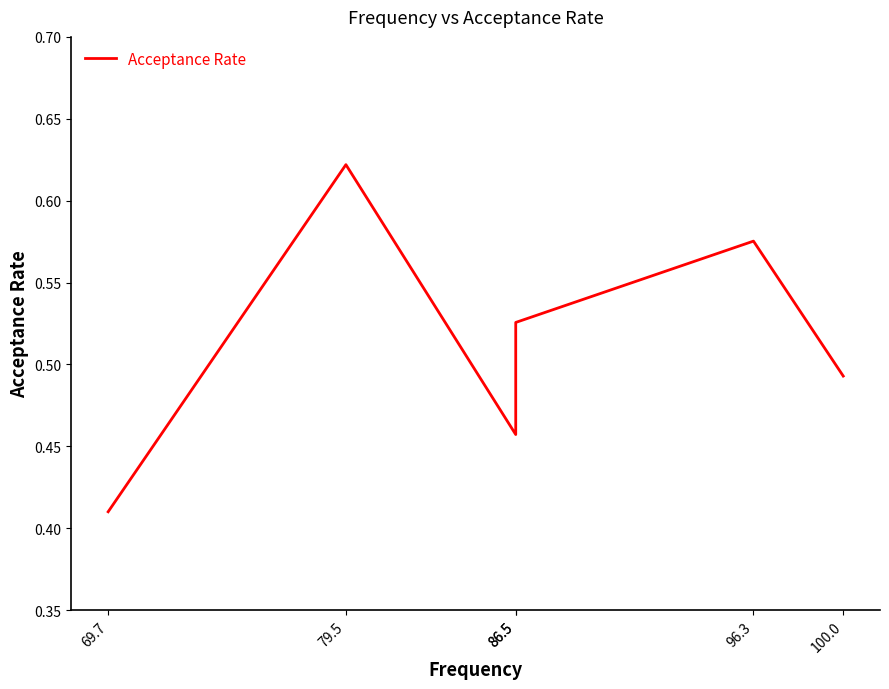

What is the value of the 6th point from the left?

0.5